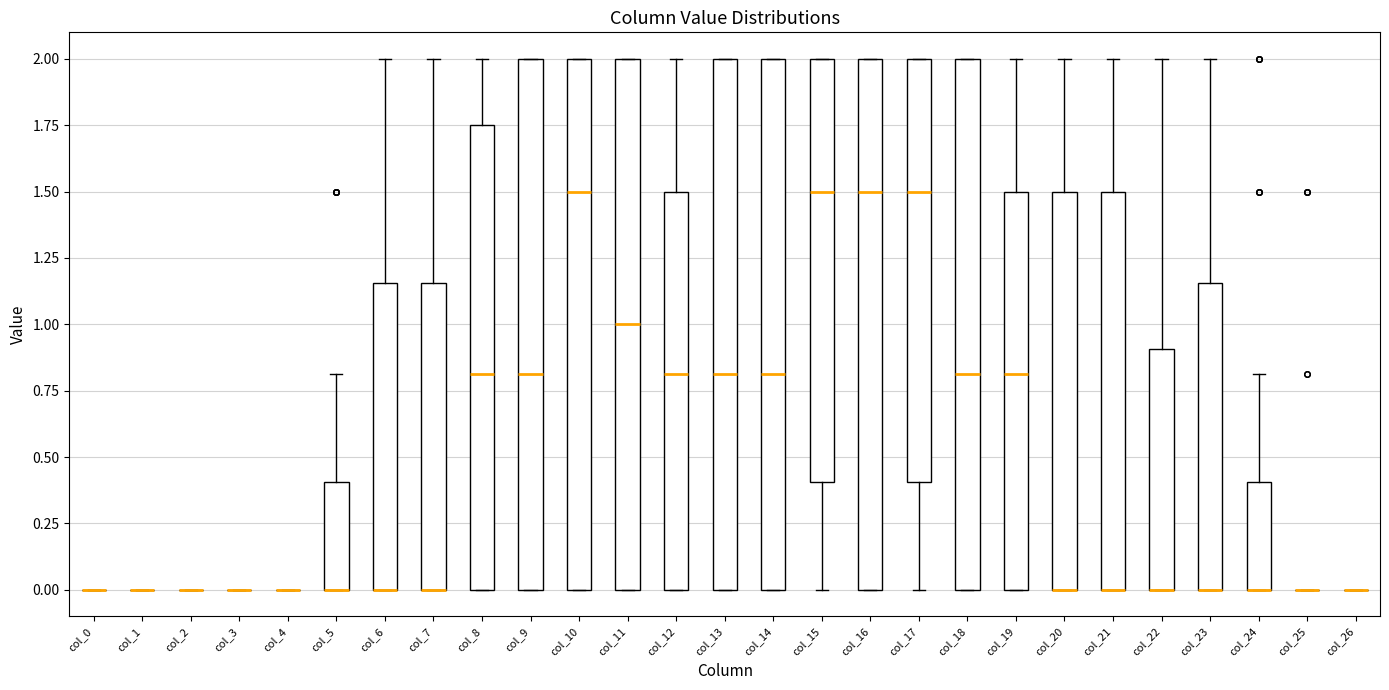

Where is the lower edge of the box for col_24 on the y-axis? The values are not printed on the chart, so give them approximately, as read against the axis.

0.00